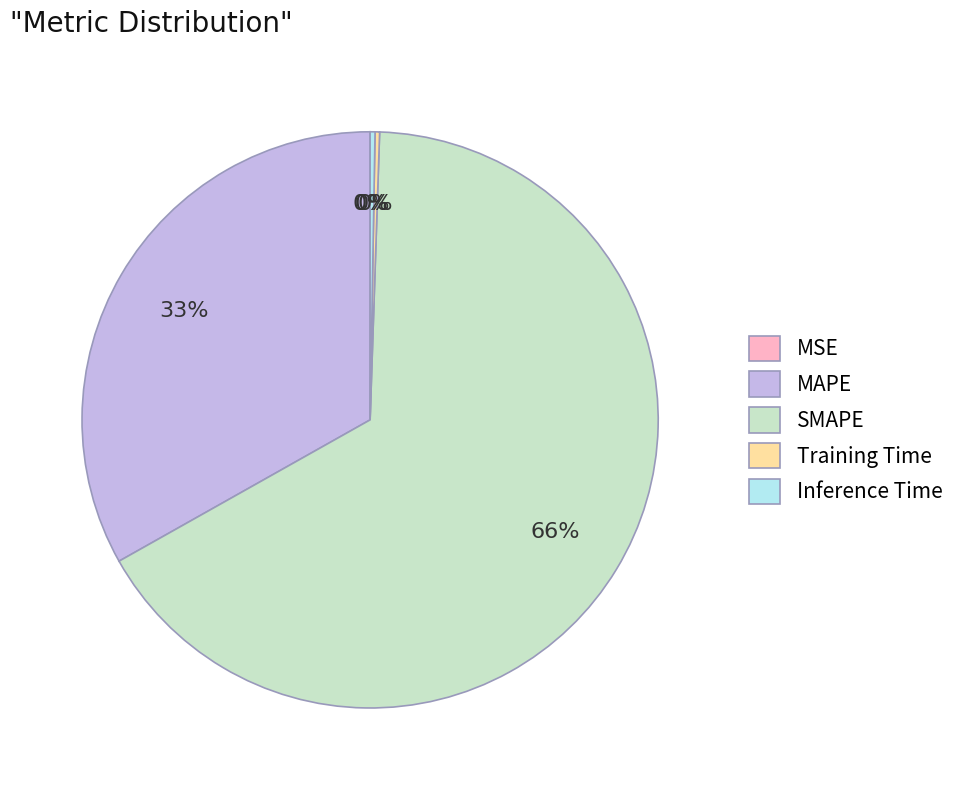

True or false: SMAPE accounts for 66% of the total.

True